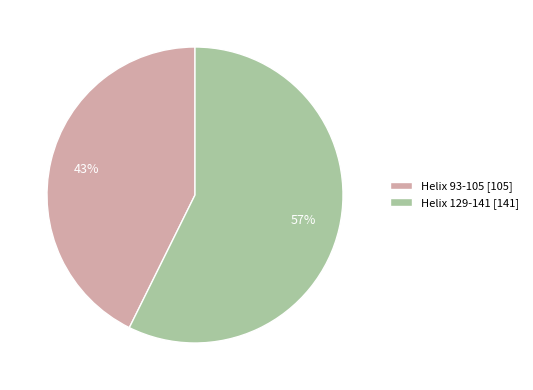

What is the largest slice in the pie chart?

Helix 129-141